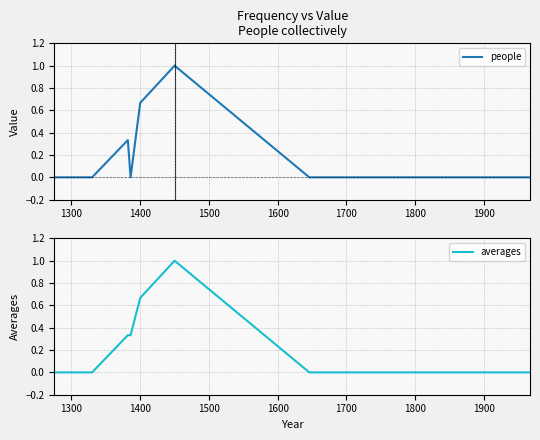

How many intersections are there between averages and people?

1